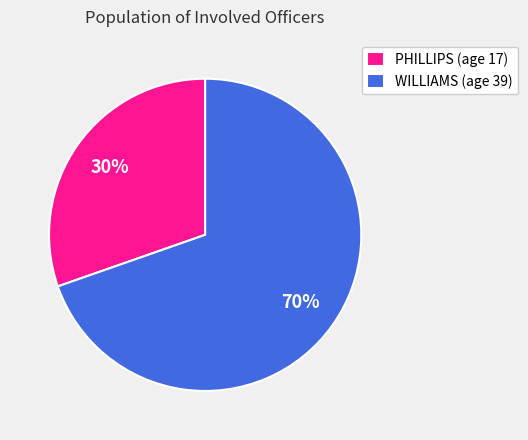

To the nearest percent, what is the average slice percentage?

50%